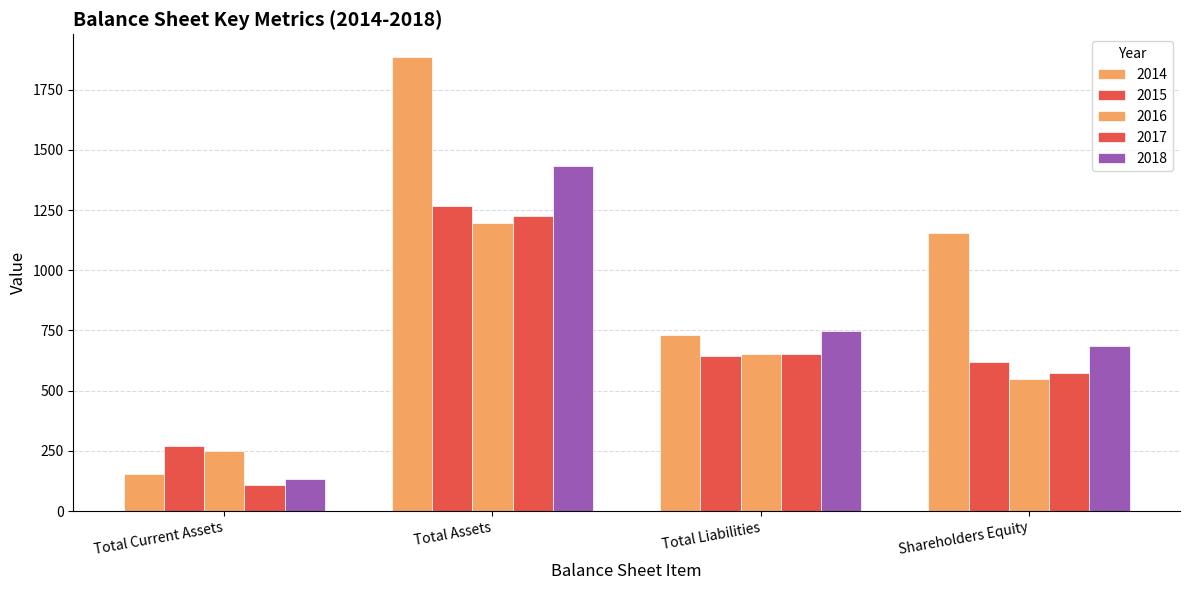

Count the number of categories in the chart.

4